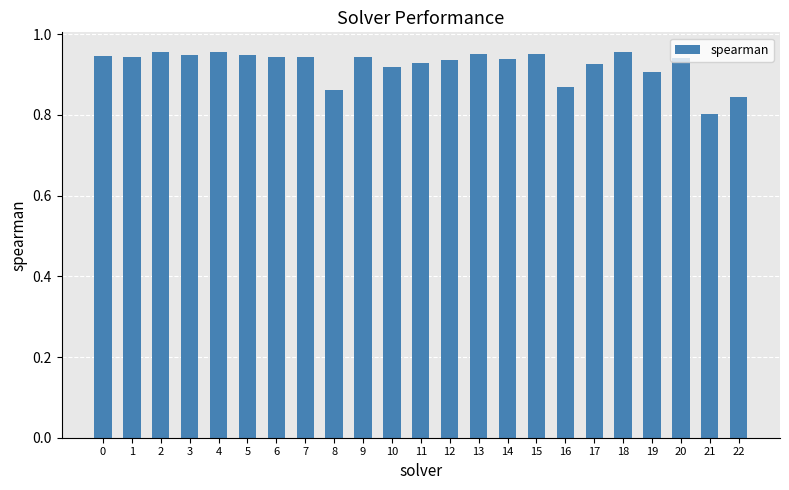

Count the number of categories in the chart.

23